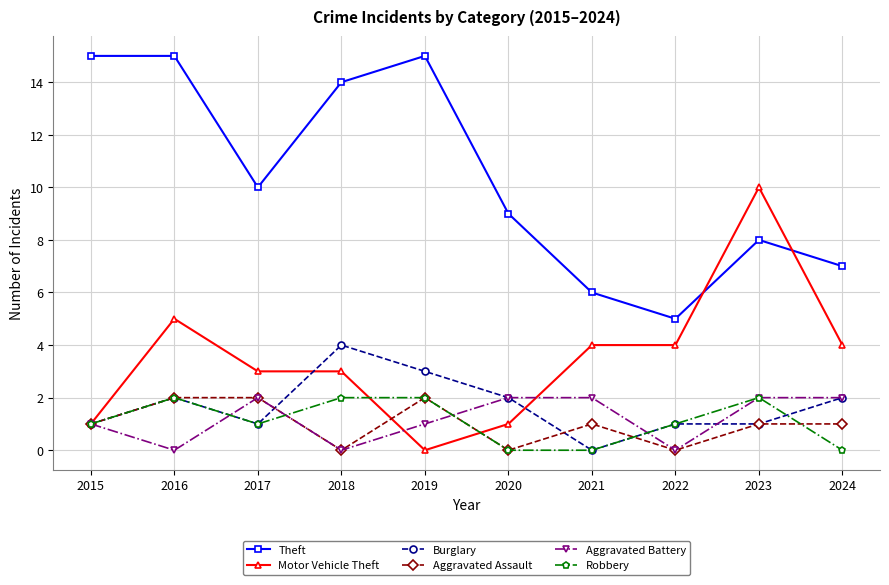

True or false: Aggravated Assault has a value of 1 at 2023.

True